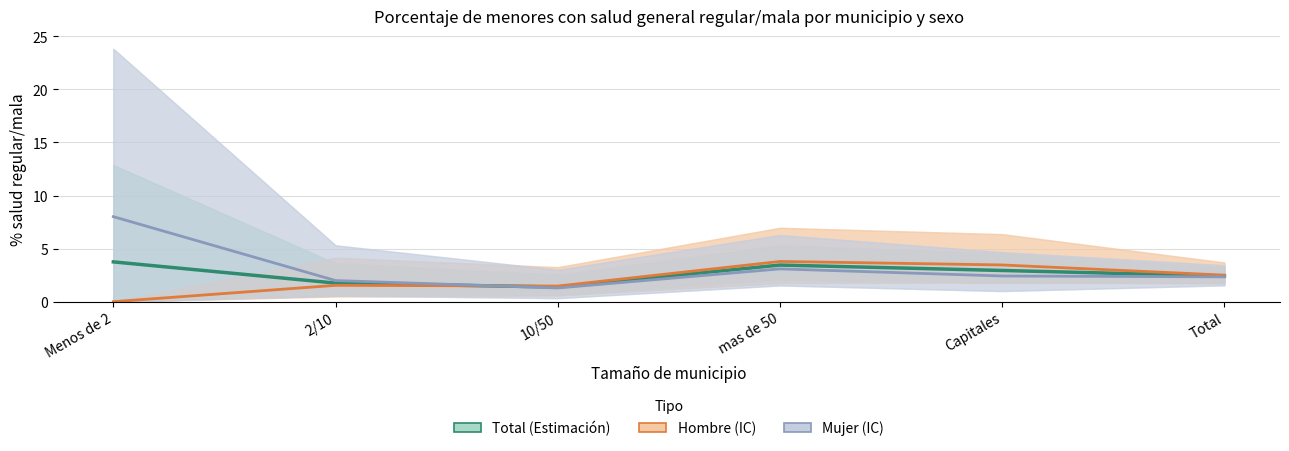

Between which two adjacent categories do Total and Mujer first intersect?

2/10 and 10/50